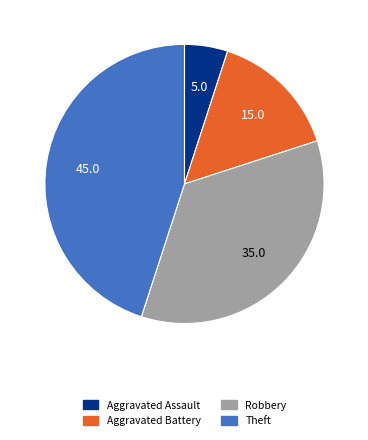

Is there any slice that represents more than half of the pie?

No